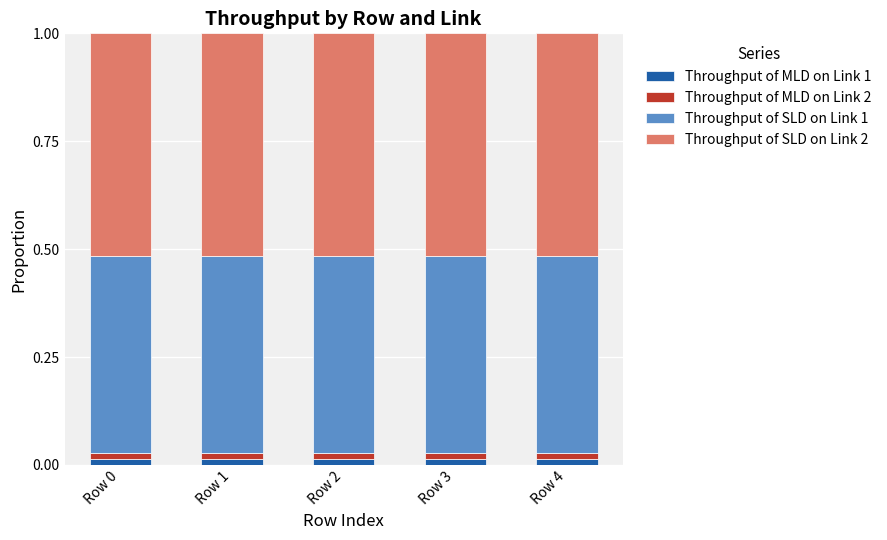

Count the Throughput of MLD on Link 1 values in the range 0 to 1.

5